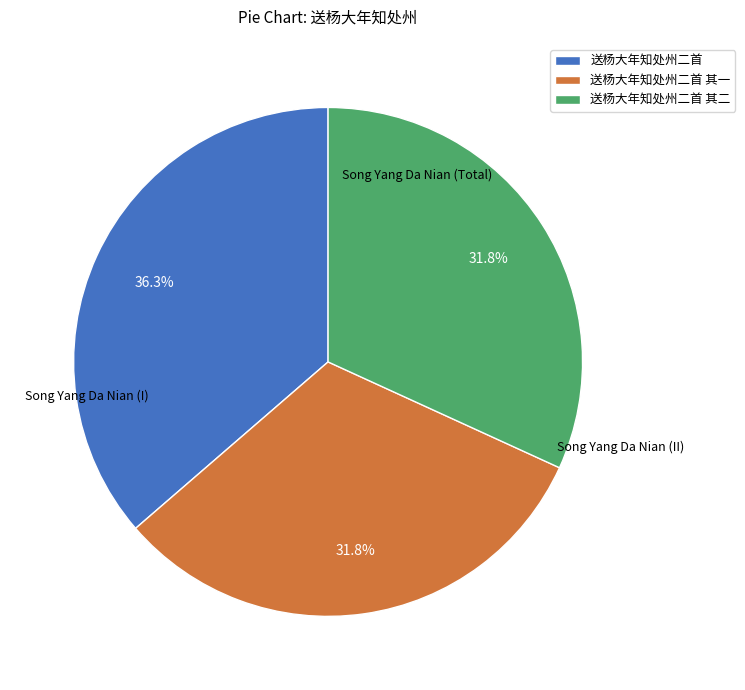

To the nearest percent, what is the difference between the 送杨大年知处州二首 and 送杨大年知处州二首 其二 slice percentages?

5%